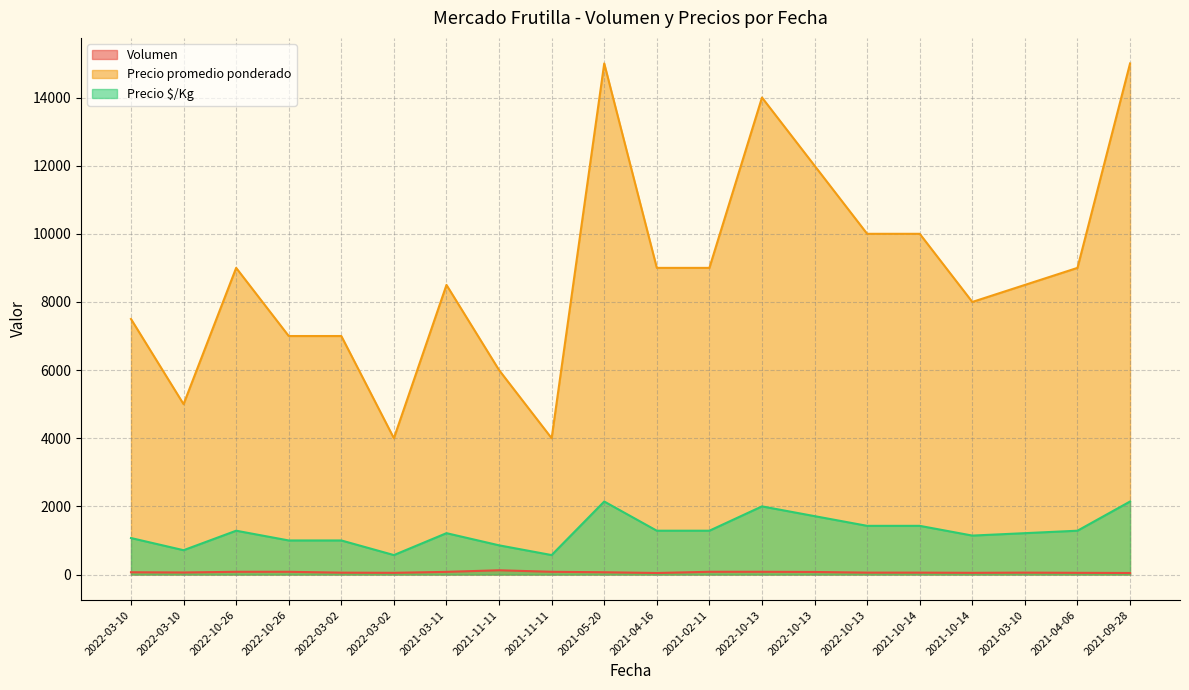

How many series are shown in this chart?

3